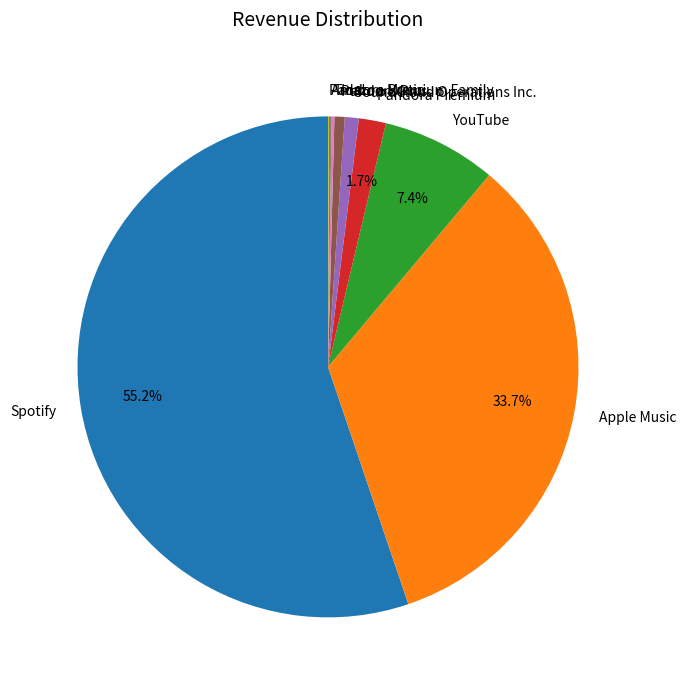

How much of the chart is everything except Apple Music?

66.3%